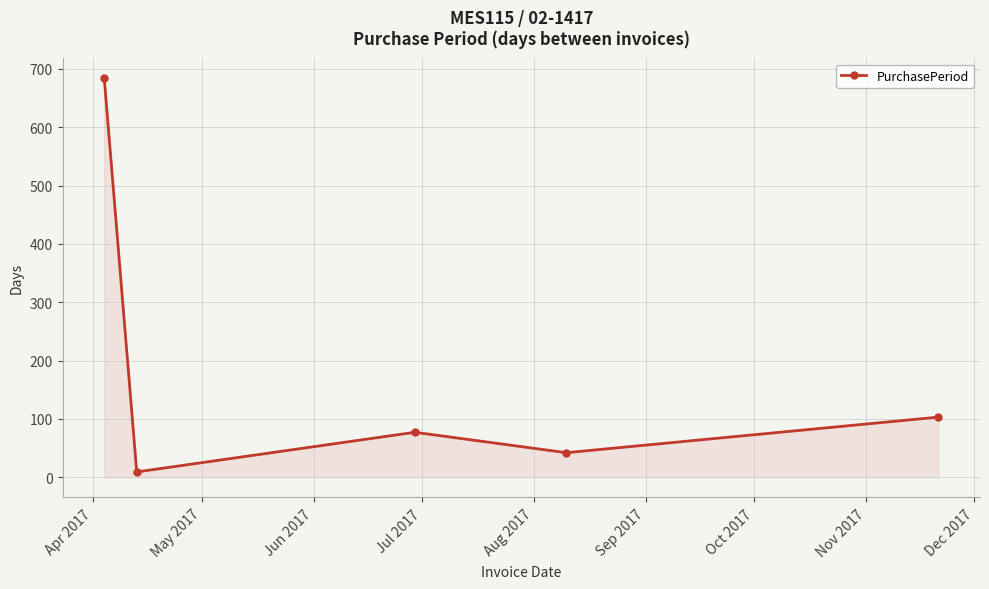

What is the average value?

183